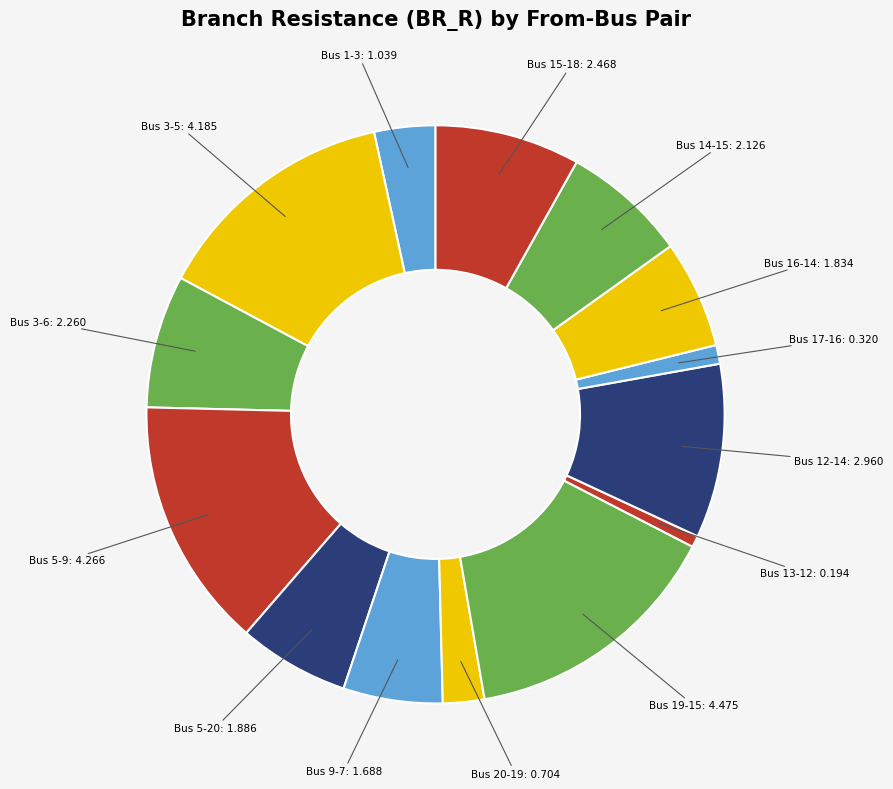

Rank the categories by value from highest to lowest.

19, 5, 3, 12, 15, 3, 14, 5, 16, 9, 1, 20, 17, 13